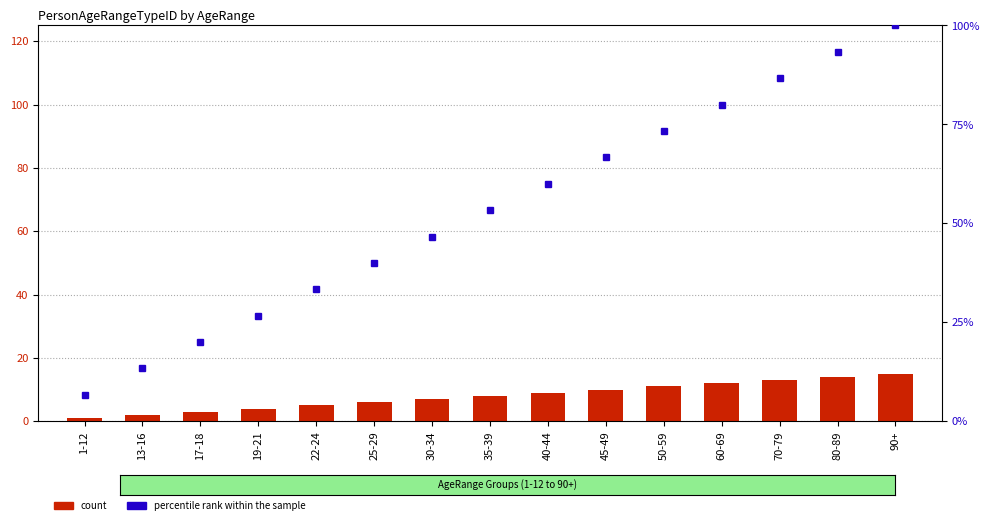

At which label is percentile rank within the sample closest to 53?

35-39